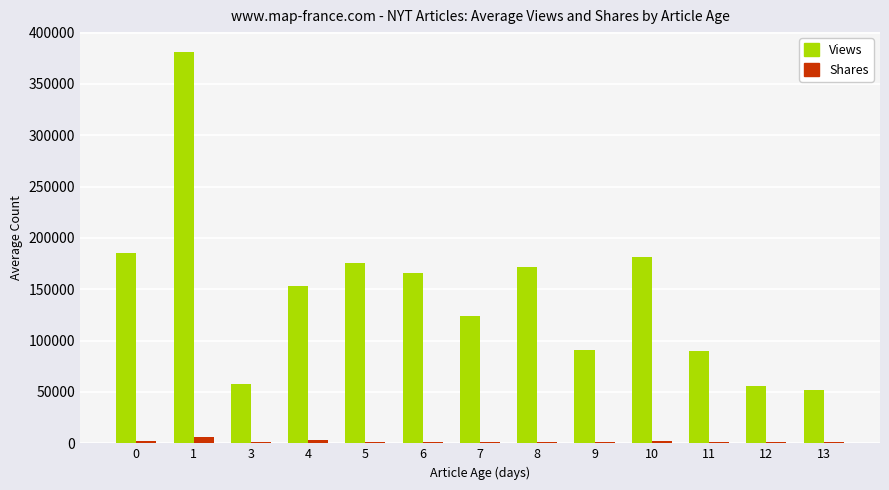

What is the greatest value displayed?

381320